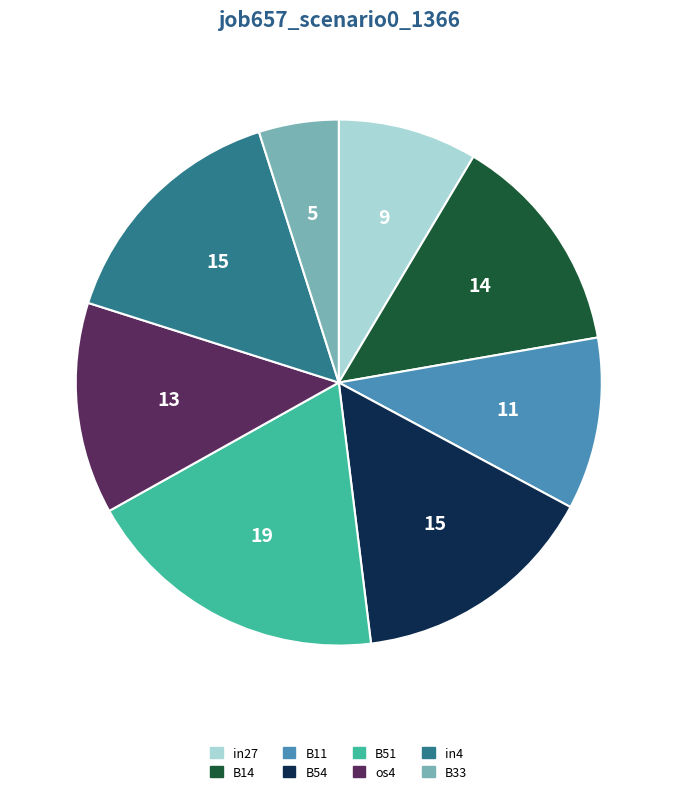

Is B33 the majority of the pie?

No